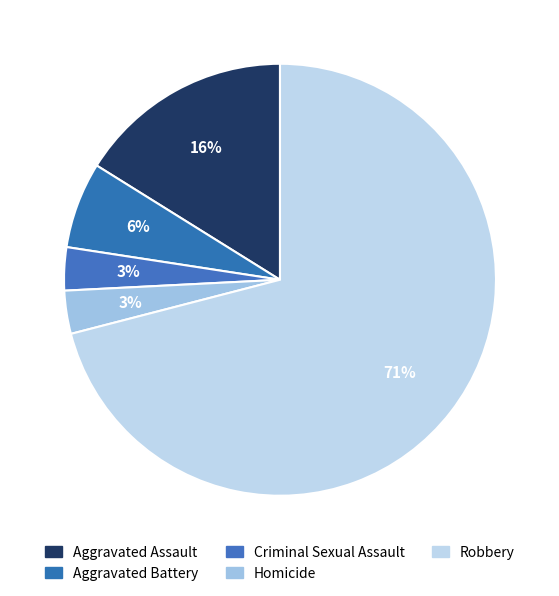

Which has a higher value, Aggravated Battery or Criminal Sexual Assault?

Aggravated Battery